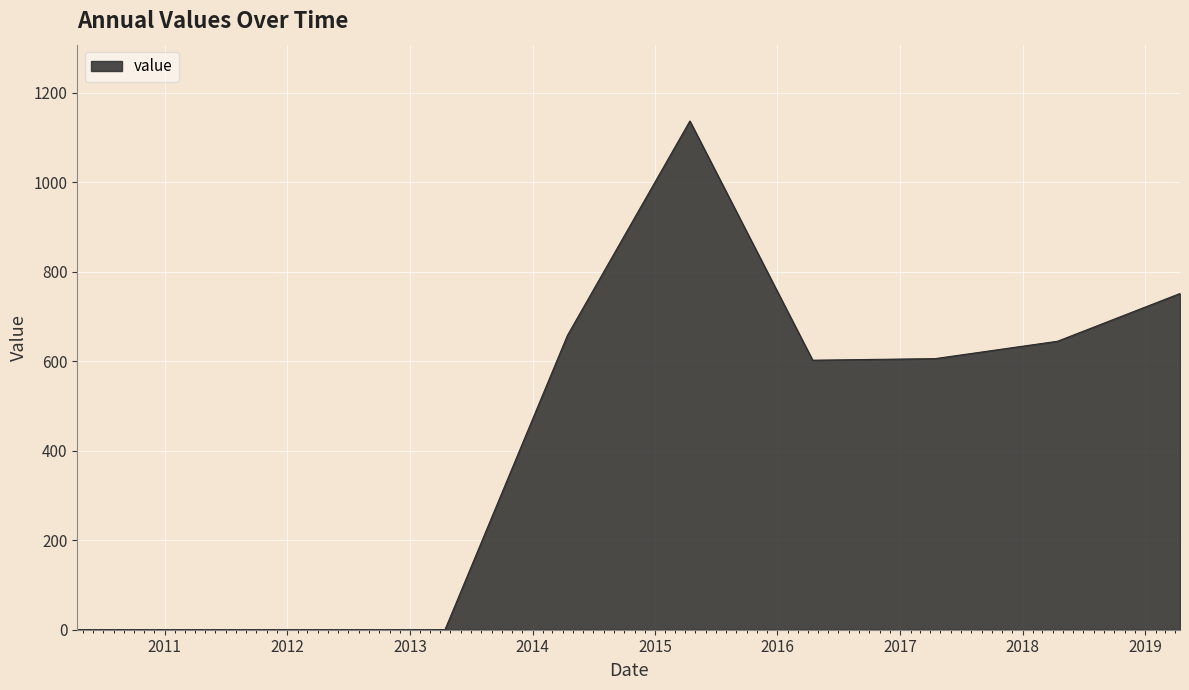

What is the difference between the maximum and minimum values?

1136.8